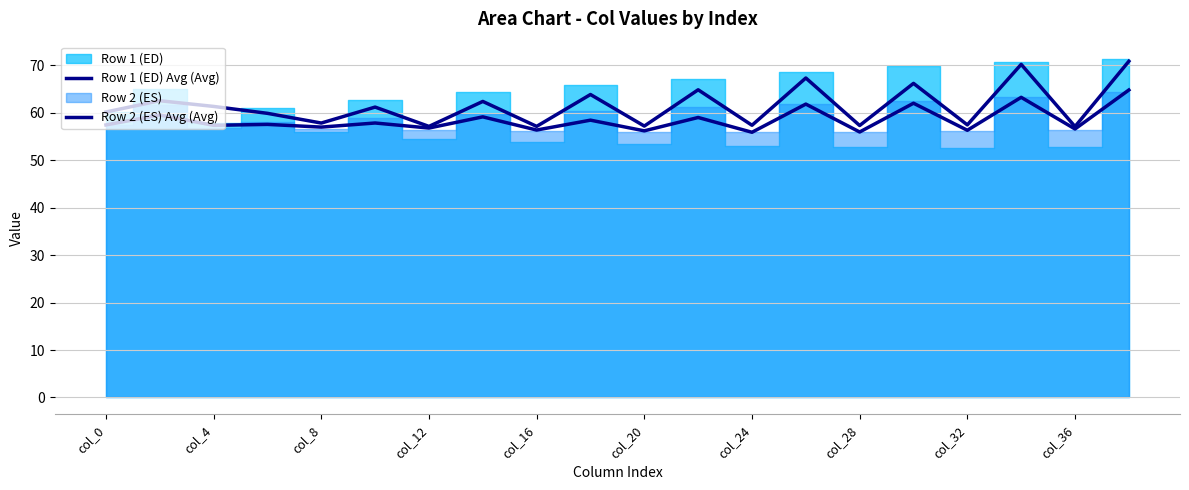

What is the difference between the maximum and minimum values in the Row 1 (ED) Avg (Avg) series?

13.8